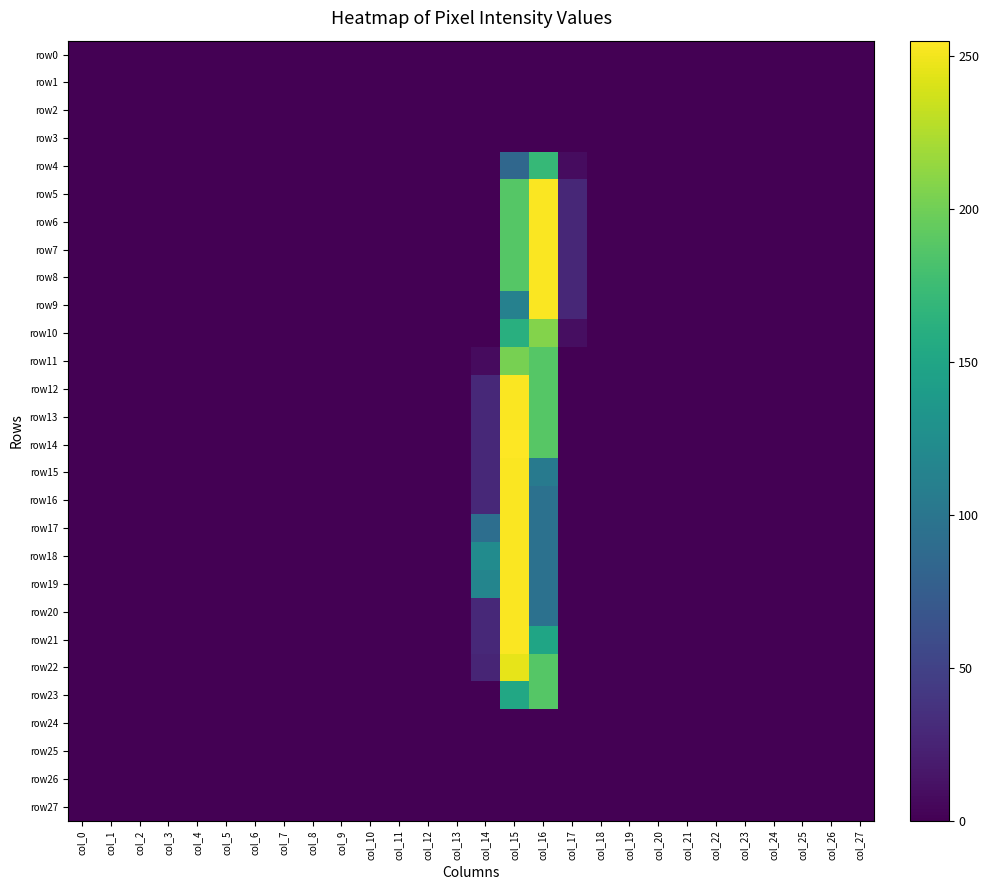

Reading right to left, extract all data points from this chart.

row0: col_27=0	col_26=0	col_25=0	col_24=0	col_23=0	col_22=0	col_21=0	col_20=0	col_19=0	col_18=0	col_17=0	col_16=0	col_15=0	col_14=0	col_13=0	col_12=0	col_11=0	col_10=0	col_9=0	col_8=0	col_7=0	col_6=0	col_5=0	col_4=0	col_3=0	col_2=0	col_1=0	col_0=0
row1: col_27=0	col_26=0	col_25=0	col_24=0	col_23=0	col_22=0	col_21=0	col_20=0	col_19=0	col_18=0	col_17=0	col_16=0	col_15=0	col_14=0	col_13=0	col_12=0	col_11=0	col_10=0	col_9=0	col_8=0	col_7=0	col_6=0	col_5=0	col_4=0	col_3=0	col_2=0	col_1=0	col_0=0
row2: col_27=0	col_26=0	col_25=0	col_24=0	col_23=0	col_22=0	col_21=0	col_20=0	col_19=0	col_18=0	col_17=0	col_16=0	col_15=0	col_14=0	col_13=0	col_12=0	col_11=0	col_10=0	col_9=0	col_8=0	col_7=0	col_6=0	col_5=0	col_4=0	col_3=0	col_2=0	col_1=0	col_0=0
row3: col_27=0	col_26=0	col_25=0	col_24=0	col_23=0	col_22=0	col_21=0	col_20=0	col_19=0	col_18=0	col_17=0	col_16=0	col_15=0	col_14=0	col_13=0	col_12=0	col_11=0	col_10=0	col_9=0	col_8=0	col_7=0	col_6=0	col_5=0	col_4=0	col_3=0	col_2=0	col_1=0	col_0=0
row4: col_27=0	col_26=0	col_25=0	col_24=0	col_23=0	col_22=0	col_21=0	col_20=0	col_19=0	col_18=0	col_17=8	col_16=171	col_15=85	col_14=0	col_13=0	col_12=0	col_11=0	col_10=0	col_9=0	col_8=0	col_7=0	col_6=0	col_5=0	col_4=0	col_3=0	col_2=0	col_1=0	col_0=0
row5: col_27=0	col_26=0	col_25=0	col_24=0	col_23=0	col_22=0	col_21=0	col_20=0	col_19=0	col_18=0	col_17=28	col_16=254	col_15=188	col_14=0	col_13=0	col_12=0	col_11=0	col_10=0	col_9=0	col_8=0	col_7=0	col_6=0	col_5=0	col_4=0	col_3=0	col_2=0	col_1=0	col_0=0
row6: col_27=0	col_26=0	col_25=0	col_24=0	col_23=0	col_22=0	col_21=0	col_20=0	col_19=0	col_18=0	col_17=28	col_16=254	col_15=188	col_14=0	col_13=0	col_12=0	col_11=0	col_10=0	col_9=0	col_8=0	col_7=0	col_6=0	col_5=0	col_4=0	col_3=0	col_2=0	col_1=0	col_0=0
row7: col_27=0	col_26=0	col_25=0	col_24=0	col_23=0	col_22=0	col_21=0	col_20=0	col_19=0	col_18=0	col_17=28	col_16=254	col_15=188	col_14=0	col_13=0	col_12=0	col_11=0	col_10=0	col_9=0	col_8=0	col_7=0	col_6=0	col_5=0	col_4=0	col_3=0	col_2=0	col_1=0	col_0=0
row8: col_27=0	col_26=0	col_25=0	col_24=0	col_23=0	col_22=0	col_21=0	col_20=0	col_19=0	col_18=0	col_17=28	col_16=254	col_15=188	col_14=0	col_13=0	col_12=0	col_11=0	col_10=0	col_9=0	col_8=0	col_7=0	col_6=0	col_5=0	col_4=0	col_3=0	col_2=0	col_1=0	col_0=0
row9: col_27=0	col_26=0	col_25=0	col_24=0	col_23=0	col_22=0	col_21=0	col_20=0	col_19=0	col_18=0	col_17=28	col_16=254	col_15=112	col_14=0	col_13=0	col_12=0	col_11=0	col_10=0	col_9=0	col_8=0	col_7=0	col_6=0	col_5=0	col_4=0	col_3=0	col_2=0	col_1=0	col_0=0
row10: col_27=0	col_26=0	col_25=0	col_24=0	col_23=0	col_22=0	col_21=0	col_20=0	col_19=0	col_18=0	col_17=9	col_16=208	col_15=161	col_14=0	col_13=0	col_12=0	col_11=0	col_10=0	col_9=0	col_8=0	col_7=0	col_6=0	col_5=0	col_4=0	col_3=0	col_2=0	col_1=0	col_0=0
row11: col_27=0	col_26=0	col_25=0	col_24=0	col_23=0	col_22=0	col_21=0	col_20=0	col_19=0	col_18=0	col_17=0	col_16=188	col_15=203	col_14=7	col_13=0	col_12=0	col_11=0	col_10=0	col_9=0	col_8=0	col_7=0	col_6=0	col_5=0	col_4=0	col_3=0	col_2=0	col_1=0	col_0=0
row12: col_27=0	col_26=0	col_25=0	col_24=0	col_23=0	col_22=0	col_21=0	col_20=0	col_19=0	col_18=0	col_17=0	col_16=188	col_15=254	col_14=29	col_13=0	col_12=0	col_11=0	col_10=0	col_9=0	col_8=0	col_7=0	col_6=0	col_5=0	col_4=0	col_3=0	col_2=0	col_1=0	col_0=0
row13: col_27=0	col_26=0	col_25=0	col_24=0	col_23=0	col_22=0	col_21=0	col_20=0	col_19=0	col_18=0	col_17=0	col_16=188	col_15=254	col_14=29	col_13=0	col_12=0	col_11=0	col_10=0	col_9=0	col_8=0	col_7=0	col_6=0	col_5=0	col_4=0	col_3=0	col_2=0	col_1=0	col_0=0
row14: col_27=0	col_26=0	col_25=0	col_24=0	col_23=0	col_22=0	col_21=0	col_20=0	col_19=0	col_18=0	col_17=0	col_16=189	col_15=255	col_14=29	col_13=0	col_12=0	col_11=0	col_10=0	col_9=0	col_8=0	col_7=0	col_6=0	col_5=0	col_4=0	col_3=0	col_2=0	col_1=0	col_0=0
row15: col_27=0	col_26=0	col_25=0	col_24=0	col_23=0	col_22=0	col_21=0	col_20=0	col_19=0	col_18=0	col_17=0	col_16=105	col_15=254	col_14=29	col_13=0	col_12=0	col_11=0	col_10=0	col_9=0	col_8=0	col_7=0	col_6=0	col_5=0	col_4=0	col_3=0	col_2=0	col_1=0	col_0=0
row16: col_27=0	col_26=0	col_25=0	col_24=0	col_23=0	col_22=0	col_21=0	col_20=0	col_19=0	col_18=0	col_17=0	col_16=95	col_15=254	col_14=29	col_13=0	col_12=0	col_11=0	col_10=0	col_9=0	col_8=0	col_7=0	col_6=0	col_5=0	col_4=0	col_3=0	col_2=0	col_1=0	col_0=0
row17: col_27=0	col_26=0	col_25=0	col_24=0	col_23=0	col_22=0	col_21=0	col_20=0	col_19=0	col_18=0	col_17=0	col_16=95	col_15=254	col_14=92	col_13=0	col_12=0	col_11=0	col_10=0	col_9=0	col_8=0	col_7=0	col_6=0	col_5=0	col_4=0	col_3=0	col_2=0	col_1=0	col_0=0
row18: col_27=0	col_26=0	col_25=0	col_24=0	col_23=0	col_22=0	col_21=0	col_20=0	col_19=0	col_18=0	col_17=0	col_16=95	col_15=254	col_14=123	col_13=0	col_12=0	col_11=0	col_10=0	col_9=0	col_8=0	col_7=0	col_6=0	col_5=0	col_4=0	col_3=0	col_2=0	col_1=0	col_0=0
row19: col_27=0	col_26=0	col_25=0	col_24=0	col_23=0	col_22=0	col_21=0	col_20=0	col_19=0	col_18=0	col_17=0	col_16=95	col_15=254	col_14=116	col_13=0	col_12=0	col_11=0	col_10=0	col_9=0	col_8=0	col_7=0	col_6=0	col_5=0	col_4=0	col_3=0	col_2=0	col_1=0	col_0=0
row20: col_27=0	col_26=0	col_25=0	col_24=0	col_23=0	col_22=0	col_21=0	col_20=0	col_19=0	col_18=0	col_17=0	col_16=95	col_15=254	col_14=29	col_13=0	col_12=0	col_11=0	col_10=0	col_9=0	col_8=0	col_7=0	col_6=0	col_5=0	col_4=0	col_3=0	col_2=0	col_1=0	col_0=0
row21: col_27=0	col_26=0	col_25=0	col_24=0	col_23=0	col_22=0	col_21=0	col_20=0	col_19=0	col_18=0	col_17=0	col_16=150	col_15=254	col_14=29	col_13=0	col_12=0	col_11=0	col_10=0	col_9=0	col_8=0	col_7=0	col_6=0	col_5=0	col_4=0	col_3=0	col_2=0	col_1=0	col_0=0
row22: col_27=0	col_26=0	col_25=0	col_24=0	col_23=0	col_22=0	col_21=0	col_20=0	col_19=0	col_18=0	col_17=0	col_16=188	col_15=246	col_14=26	col_13=0	col_12=0	col_11=0	col_10=0	col_9=0	col_8=0	col_7=0	col_6=0	col_5=0	col_4=0	col_3=0	col_2=0	col_1=0	col_0=0
row23: col_27=0	col_26=0	col_25=0	col_24=0	col_23=0	col_22=0	col_21=0	col_20=0	col_19=0	col_18=0	col_17=0	col_16=188	col_15=153	col_14=0	col_13=0	col_12=0	col_11=0	col_10=0	col_9=0	col_8=0	col_7=0	col_6=0	col_5=0	col_4=0	col_3=0	col_2=0	col_1=0	col_0=0
row24: col_27=0	col_26=0	col_25=0	col_24=0	col_23=0	col_22=0	col_21=0	col_20=0	col_19=0	col_18=0	col_17=0	col_16=0	col_15=0	col_14=0	col_13=0	col_12=0	col_11=0	col_10=0	col_9=0	col_8=0	col_7=0	col_6=0	col_5=0	col_4=0	col_3=0	col_2=0	col_1=0	col_0=0
row25: col_27=0	col_26=0	col_25=0	col_24=0	col_23=0	col_22=0	col_21=0	col_20=0	col_19=0	col_18=0	col_17=0	col_16=0	col_15=0	col_14=0	col_13=0	col_12=0	col_11=0	col_10=0	col_9=0	col_8=0	col_7=0	col_6=0	col_5=0	col_4=0	col_3=0	col_2=0	col_1=0	col_0=0
row26: col_27=0	col_26=0	col_25=0	col_24=0	col_23=0	col_22=0	col_21=0	col_20=0	col_19=0	col_18=0	col_17=0	col_16=0	col_15=0	col_14=0	col_13=0	col_12=0	col_11=0	col_10=0	col_9=0	col_8=0	col_7=0	col_6=0	col_5=0	col_4=0	col_3=0	col_2=0	col_1=0	col_0=0
row27: col_27=0	col_26=0	col_25=0	col_24=0	col_23=0	col_22=0	col_21=0	col_20=0	col_19=0	col_18=0	col_17=0	col_16=0	col_15=0	col_14=0	col_13=0	col_12=0	col_11=0	col_10=0	col_9=0	col_8=0	col_7=0	col_6=0	col_5=0	col_4=0	col_3=0	col_2=0	col_1=0	col_0=0